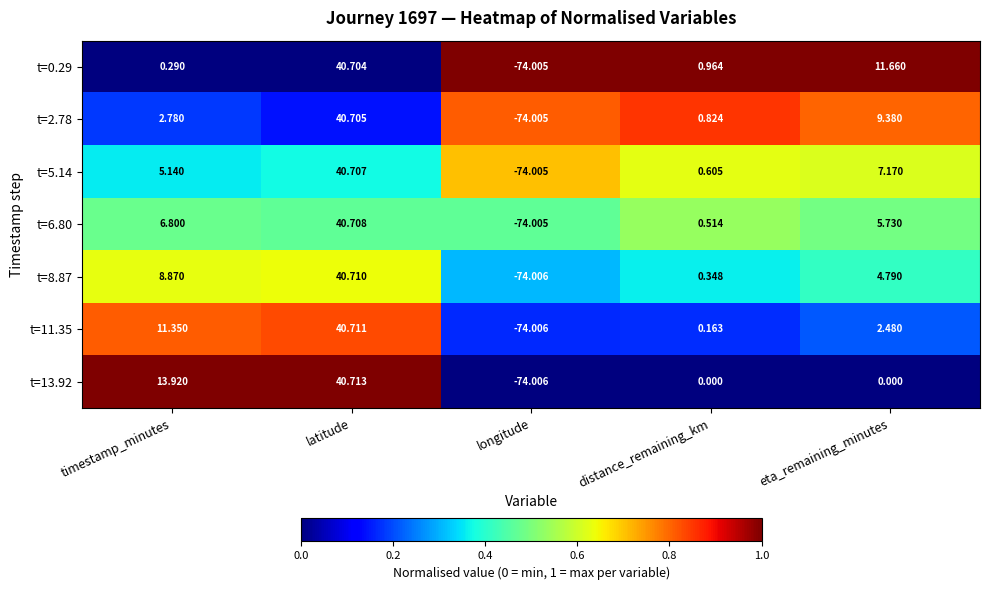

At which category is the sum across all series the highest?

latitude